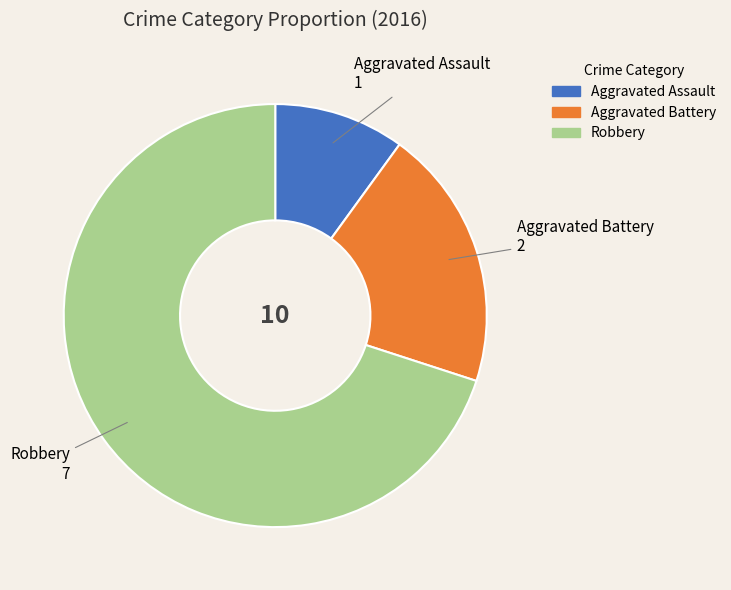

Is Aggravated Assault the majority of the pie?

No